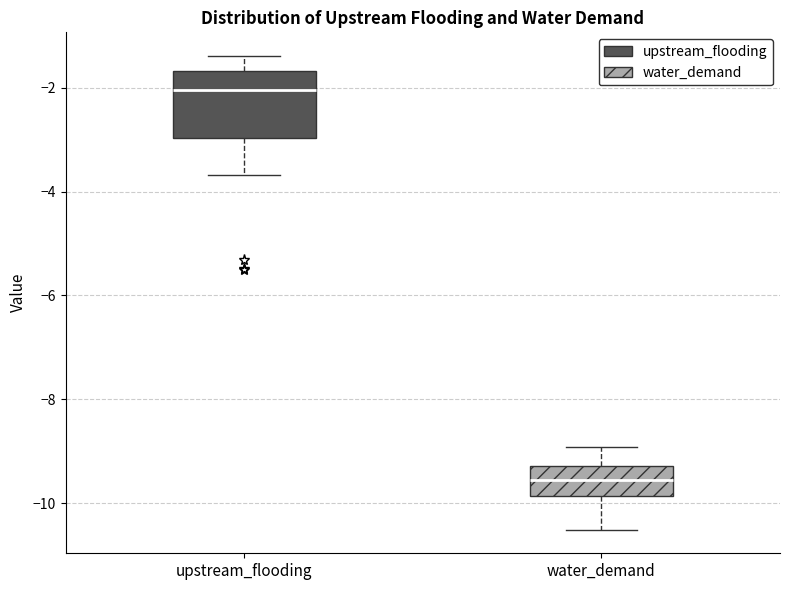

Reading left to right, transcribe this box plot: for each box, give where its median line is, the range the box spans, and where its two whiskers end, as read against the y-axis. The values are not printed on the chart, so give them approximately, as read against the axis.

upstream_flooding: median -2.0, box -3.0 to -1.6, whiskers -3.6 to -1.4
water_demand: median -9.6, box -9.8 to -9.2, whiskers -10.6 to -9.0